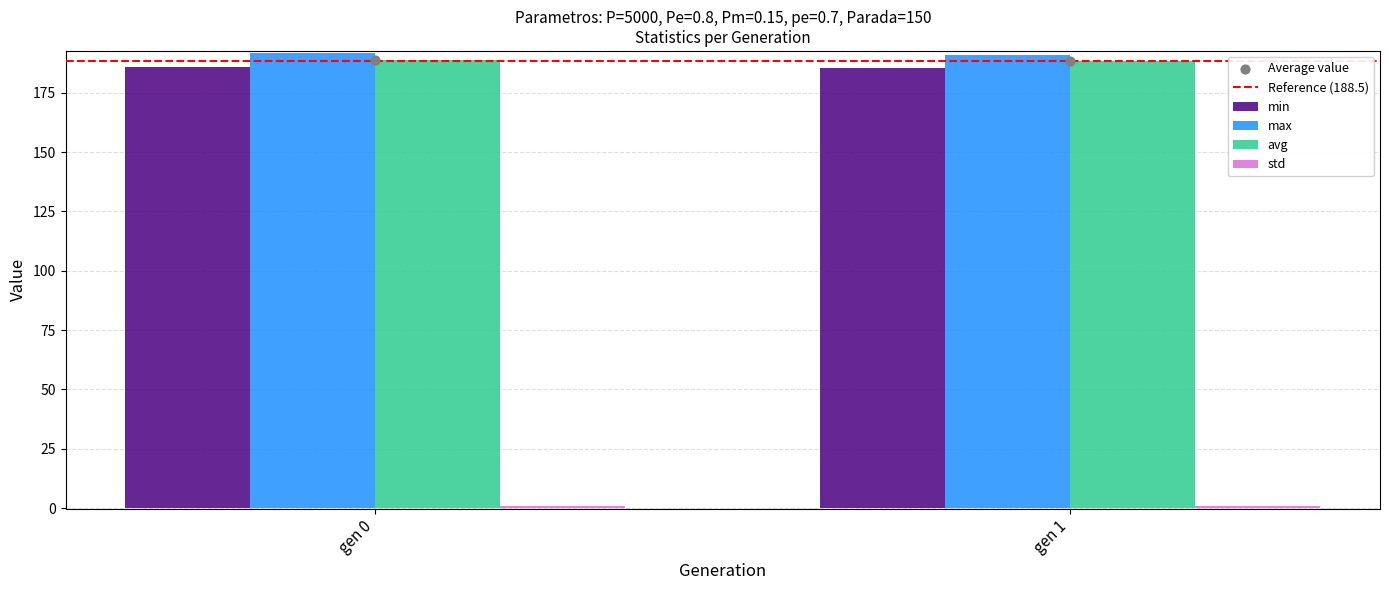

At how many categories does at least one series exceed 155?

2